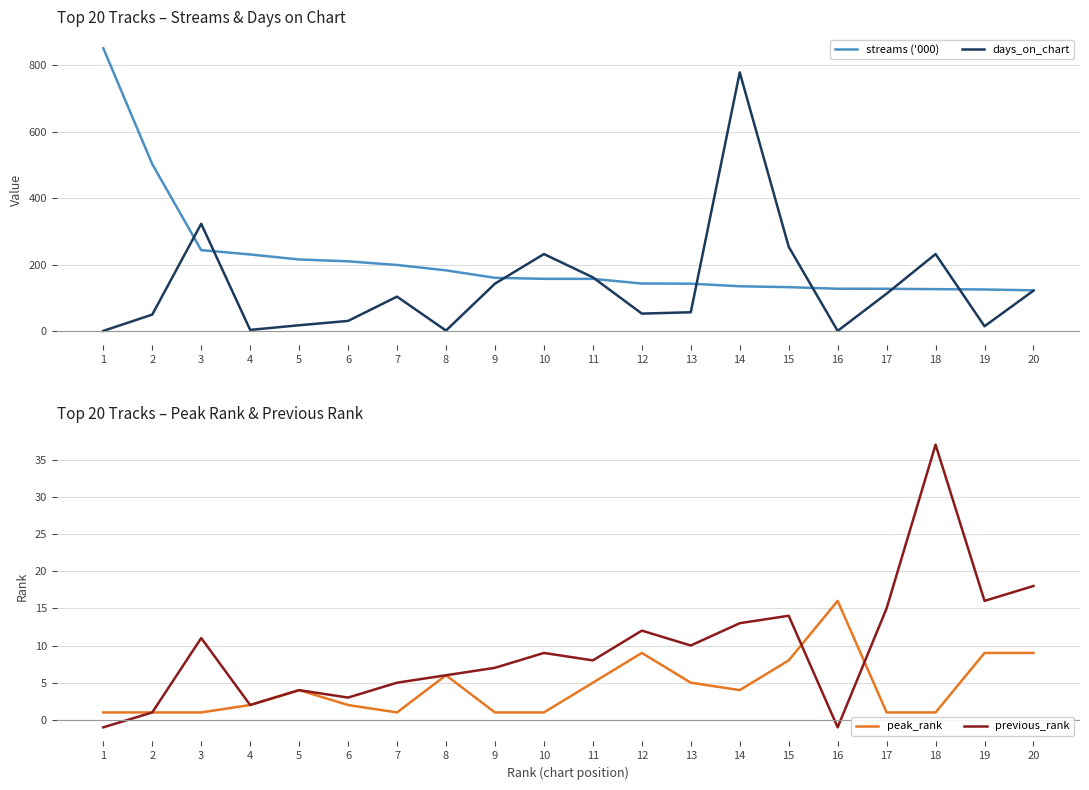

Which series has the largest total across all categories?

streams ('000)